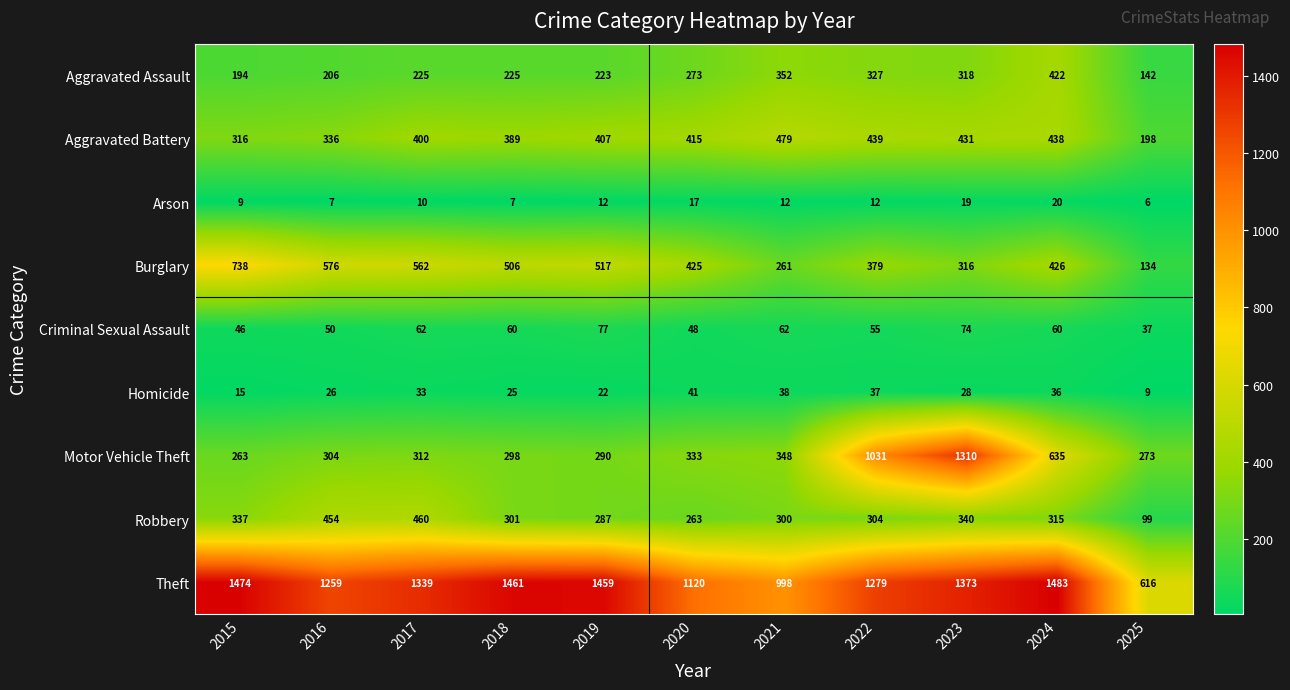

Which series has the largest total across all categories?

Theft